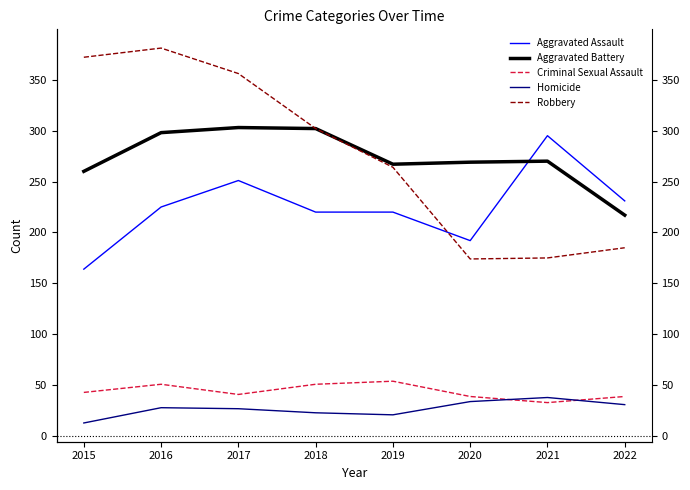

Which category has the lowest value across all series?

2015